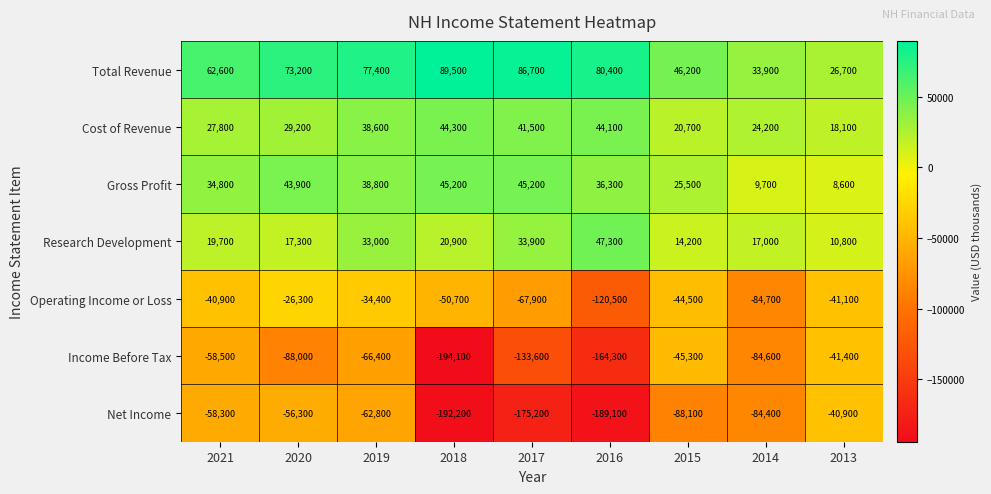

List the series in order of their peak value, lowest first.

Income Before Tax, Net Income, Operating Income or Loss, Cost of Revenue, Gross Profit, Research Development, Total Revenue